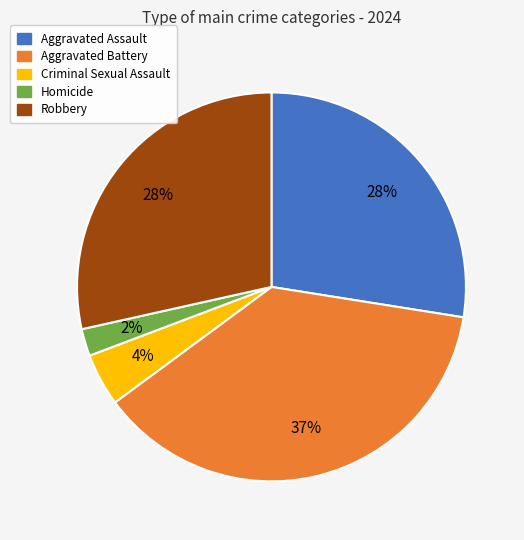

Do Robbery and Aggravated Assault together represent more than half of the pie?

Yes